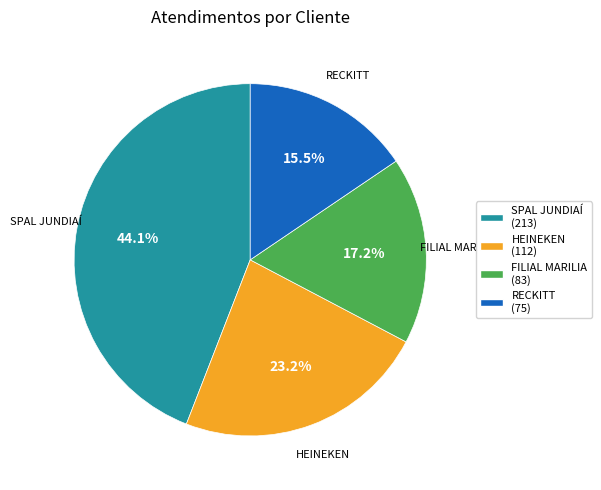

True or false: FILIAL MARILIA accounts for 10% of the total.

False